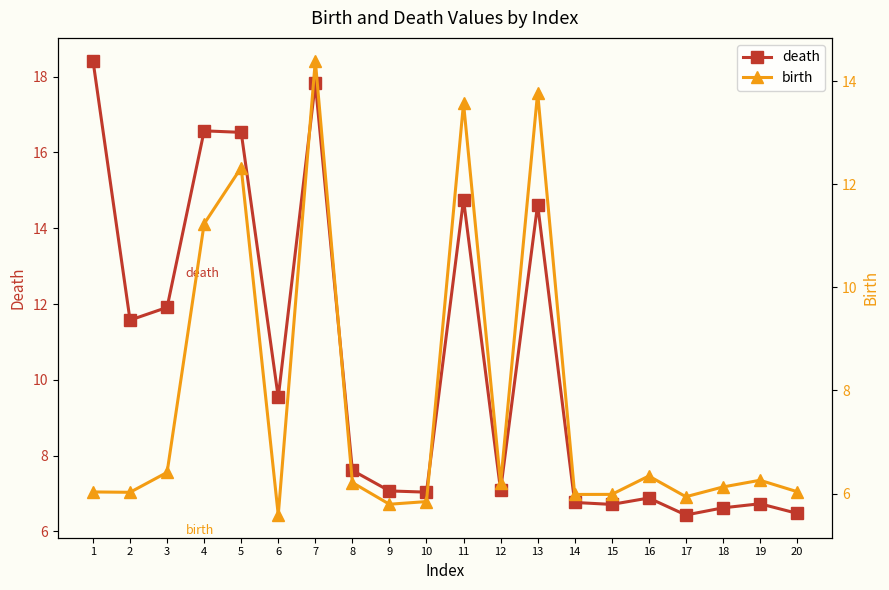

What is the value of the death point at the 8th from the left?

7.6